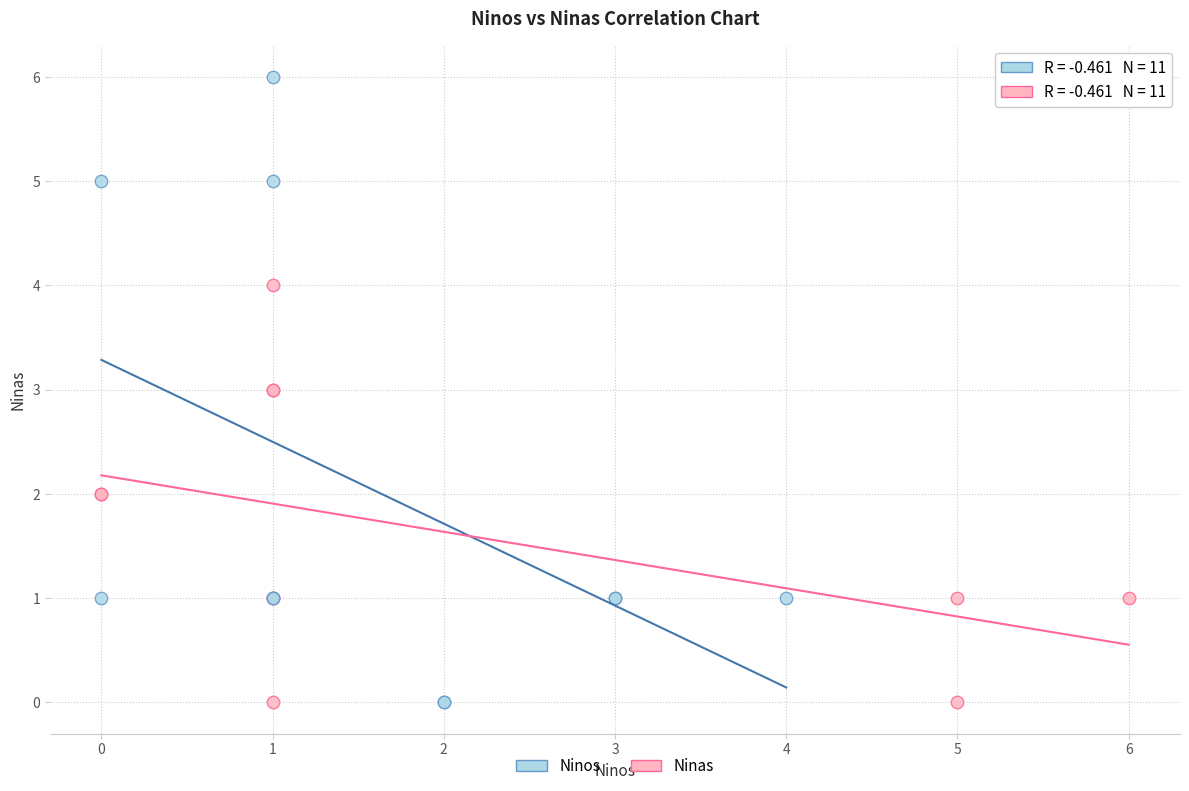

Which series has the widest spread of Y values?

Ninos